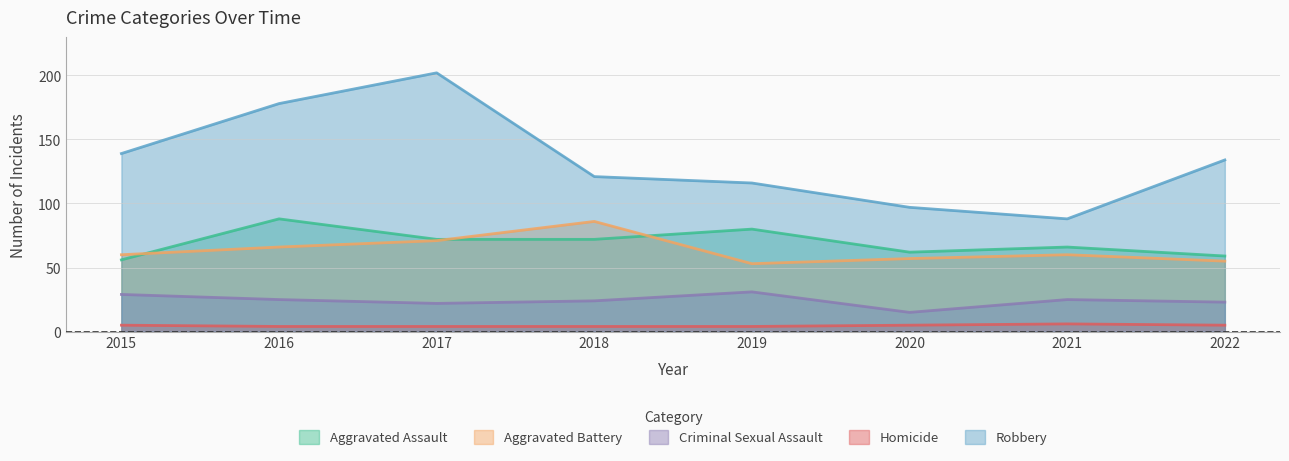

How many interior local peaks does the Aggravated Battery series have?

2